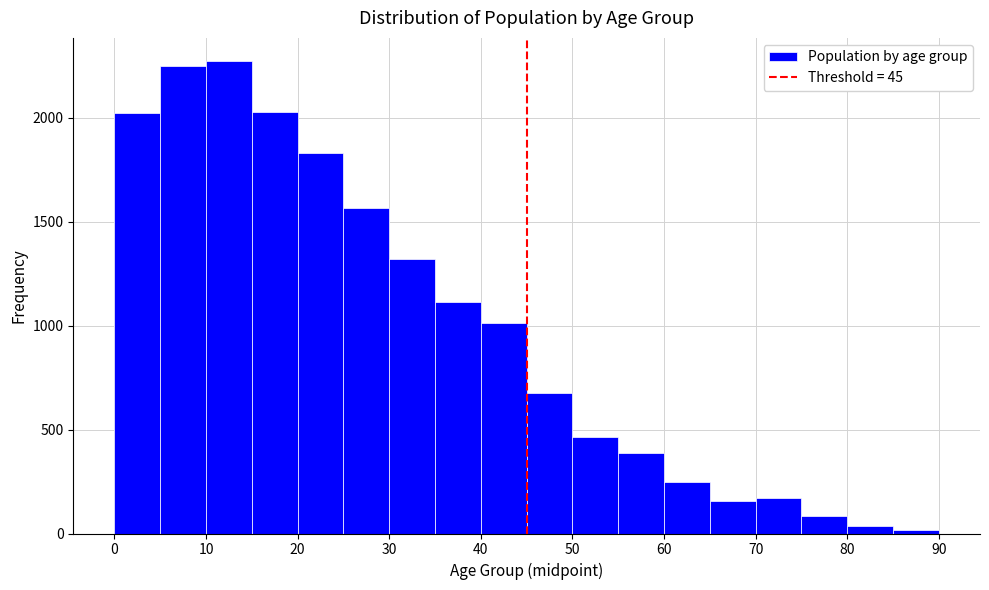

How tall is the bar that spans 30 to 35 on the x-axis? The values are not printed on the chart, so give them approximately, as read against the axis.

1300